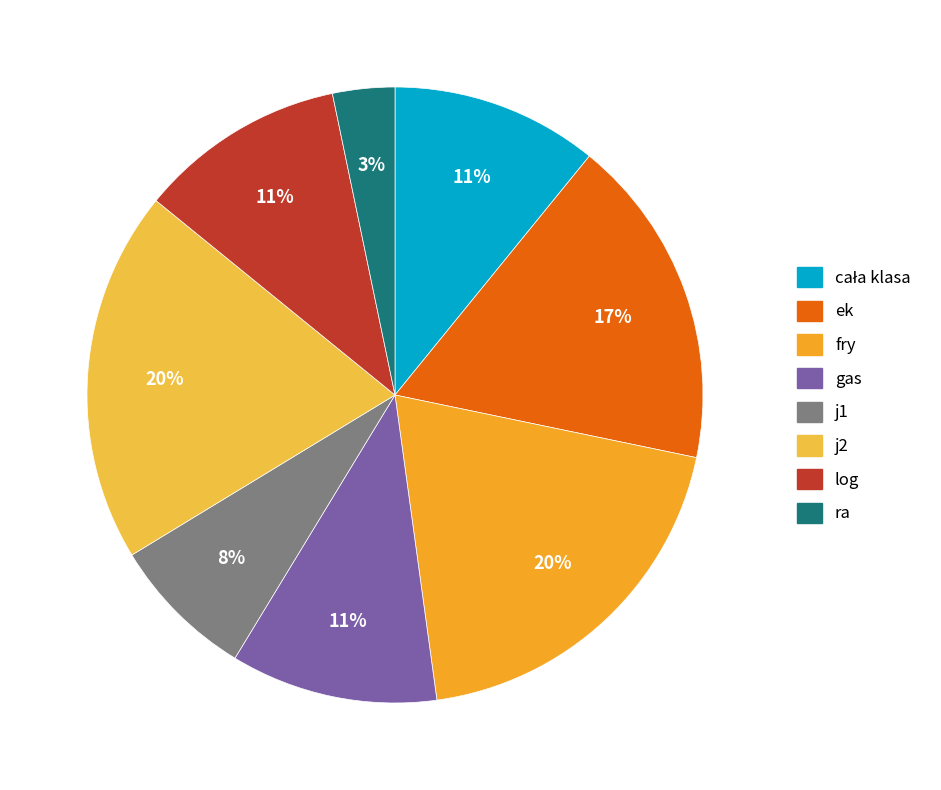

Do log and cała klasa together represent more than half of the pie?

No